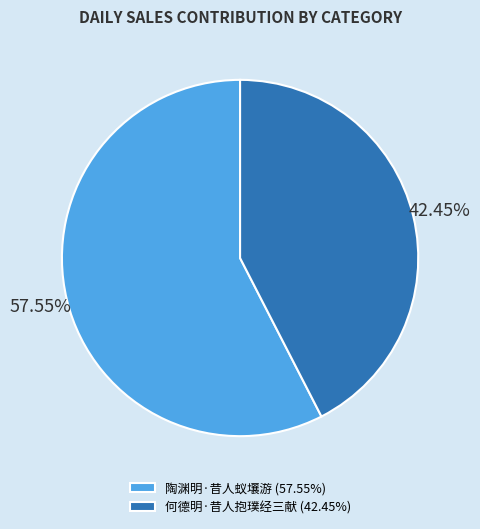

What is the ratio of the value at 陶渊明·昔人蚁壤游 (57.55%) to the value at 何德明·昔人抱璞经三献 (42.45%)?

1.4